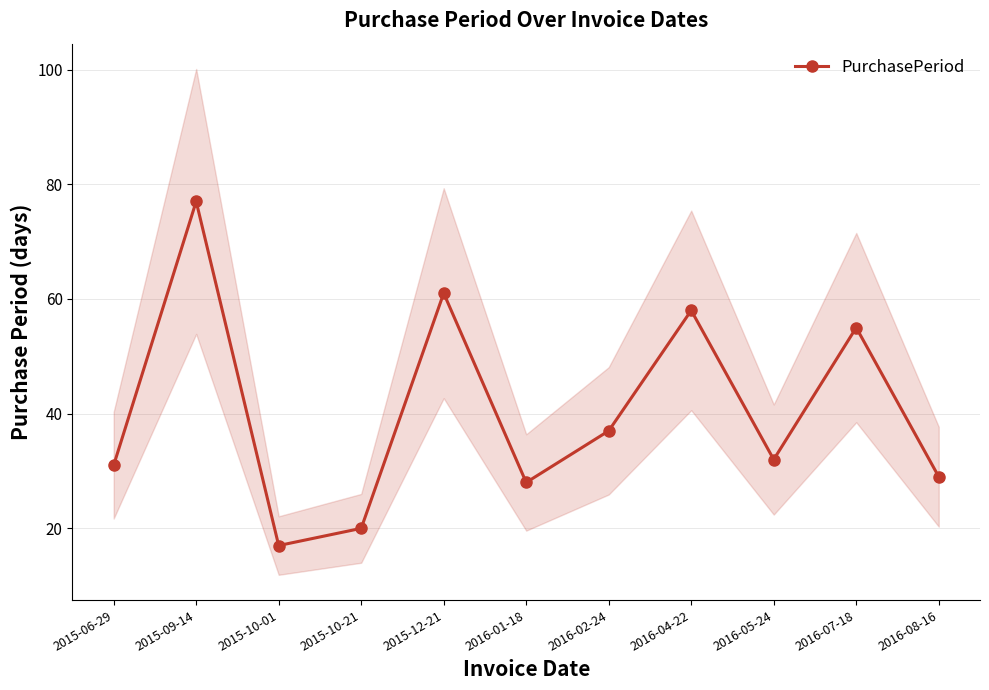

What is the difference between the second highest and second lowest values?

41